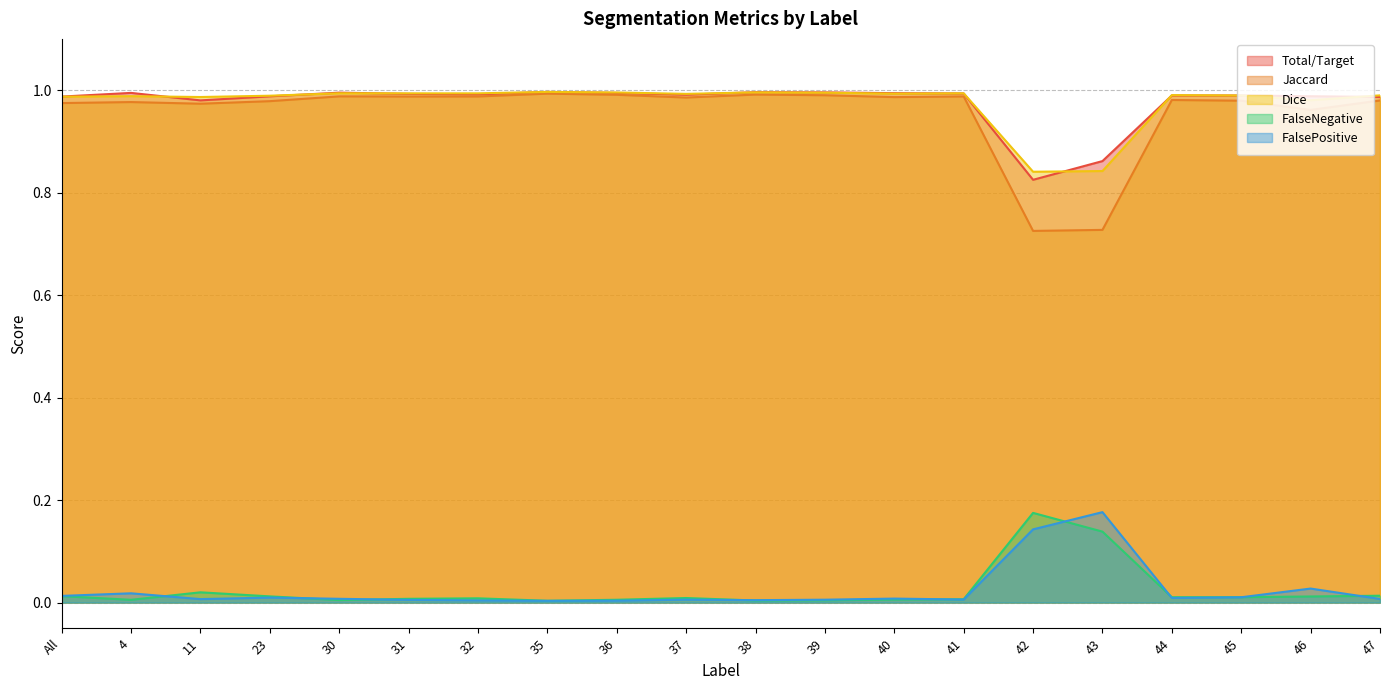

Where is the first local minimum for Jaccard?

11